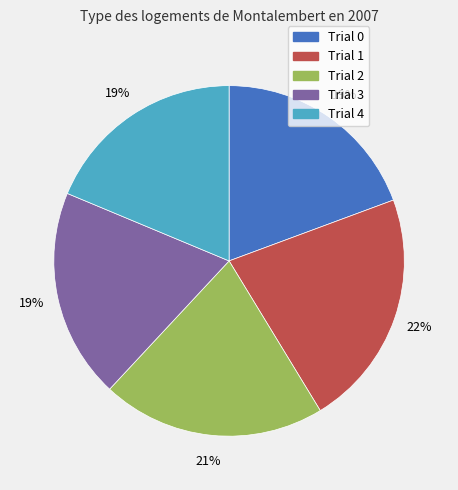

To the nearest percent, what percentage of the pie is Trial 1?

22%